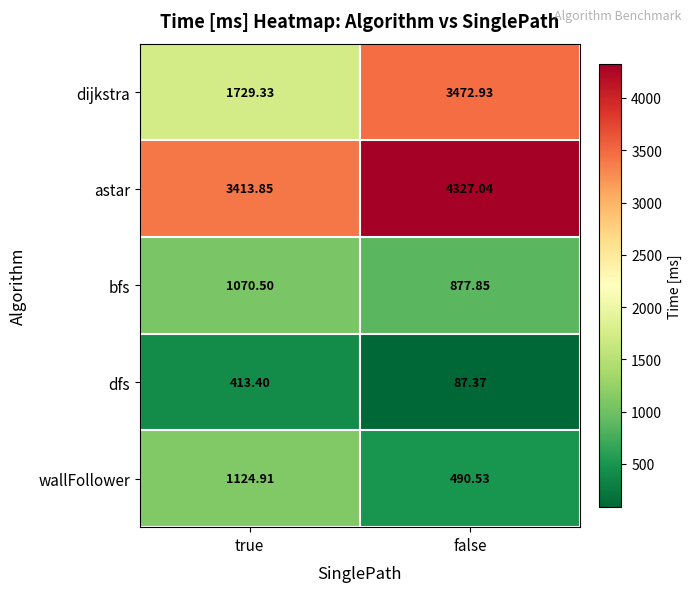

Which series has the widest spread of values?

dijkstra